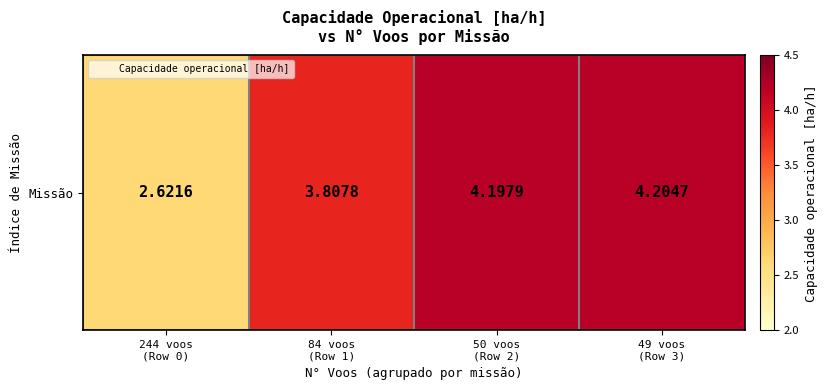

The value at 49 voos
(Row 3) is 5.6. True or false?

False